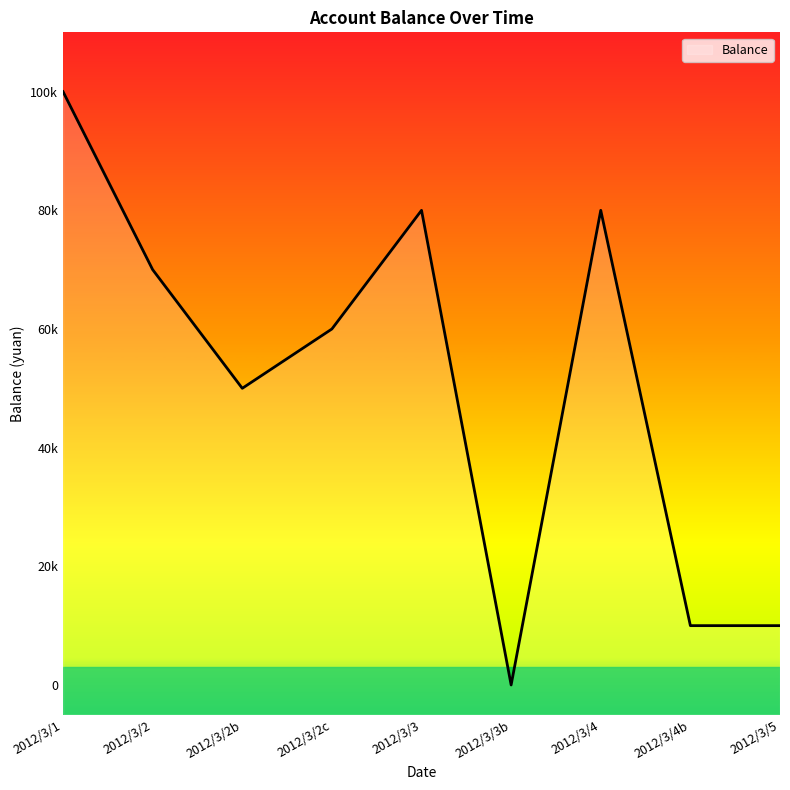

How many points are higher than both their immediate neighbors (excluding endpoints)?

2